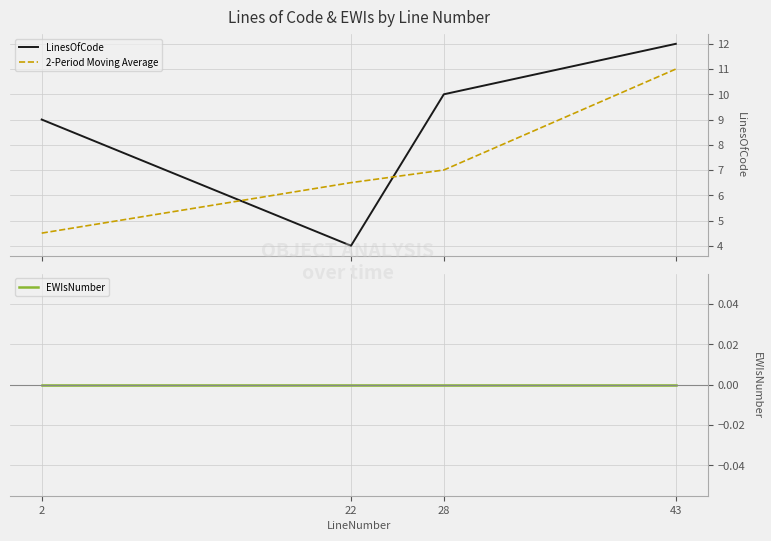

True or false: 2-Period Moving Average and EWIsNumber intersect in this chart.

False